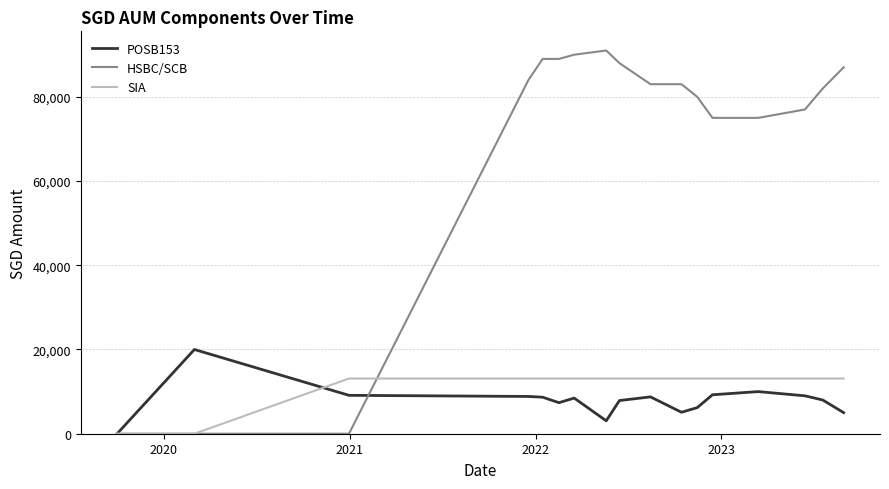

Which series has the widest spread of values?

HSBC/SCB